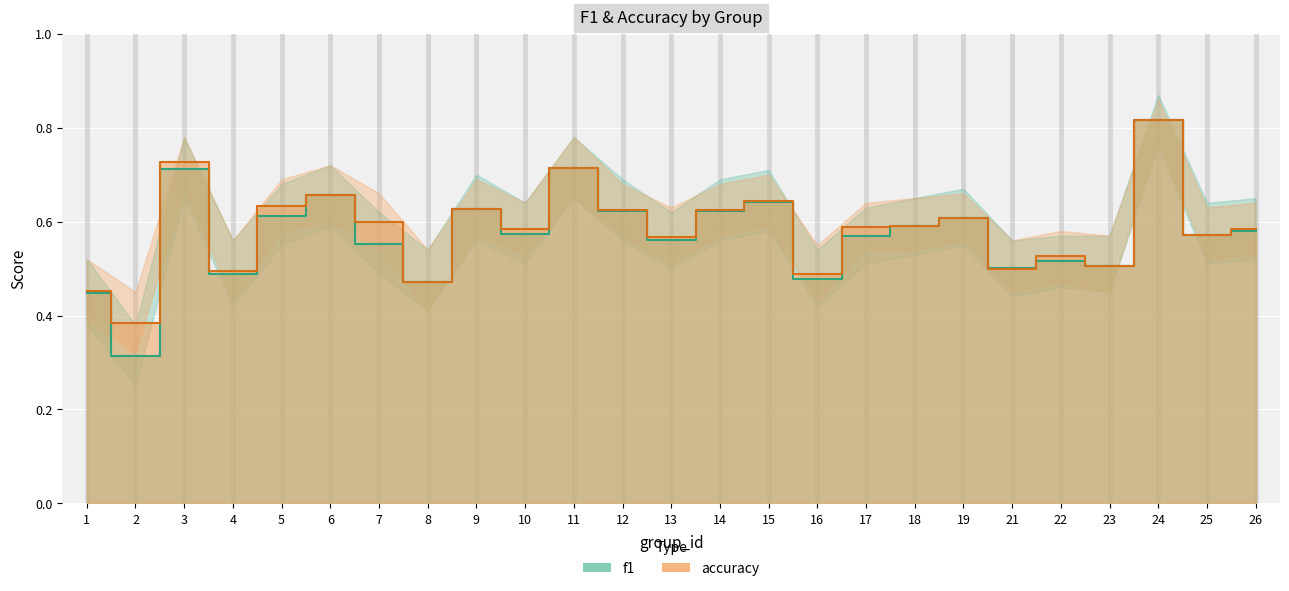

Reading right to left, list all the values displayed in this chart.

f1: 26=0.6	25=0.6	24=0.8	23=0.5	22=0.5	21=0.5	19=0.6	18=0.6	17=0.6	16=0.5	15=0.6	14=0.6	13=0.6	12=0.6	11=0.7	10=0.6	9=0.6	8=0.5	7=0.6	6=0.7	5=0.6	4=0.5	3=0.7	2=0.3	1=0.4
accuracy: 26=0.6	25=0.6	24=0.8	23=0.5	22=0.5	21=0.5	19=0.6	18=0.6	17=0.6	16=0.5	15=0.6	14=0.6	13=0.6	12=0.6	11=0.7	10=0.6	9=0.6	8=0.5	7=0.6	6=0.7	5=0.6	4=0.5	3=0.7	2=0.4	1=0.5